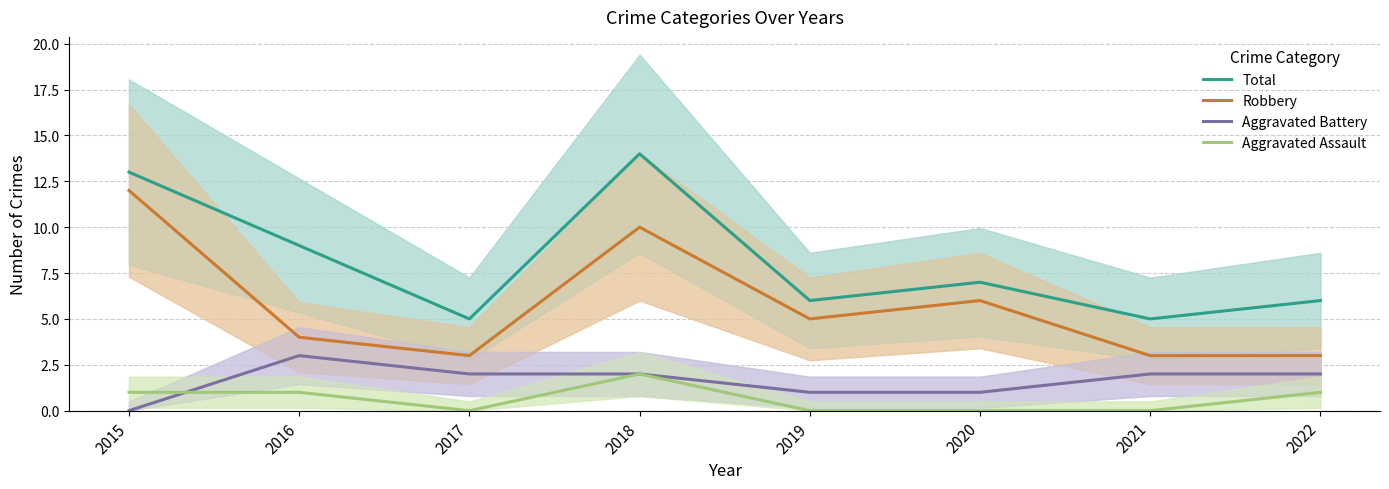

The Aggravated Assault series shows 1 at 2016. True or false?

True